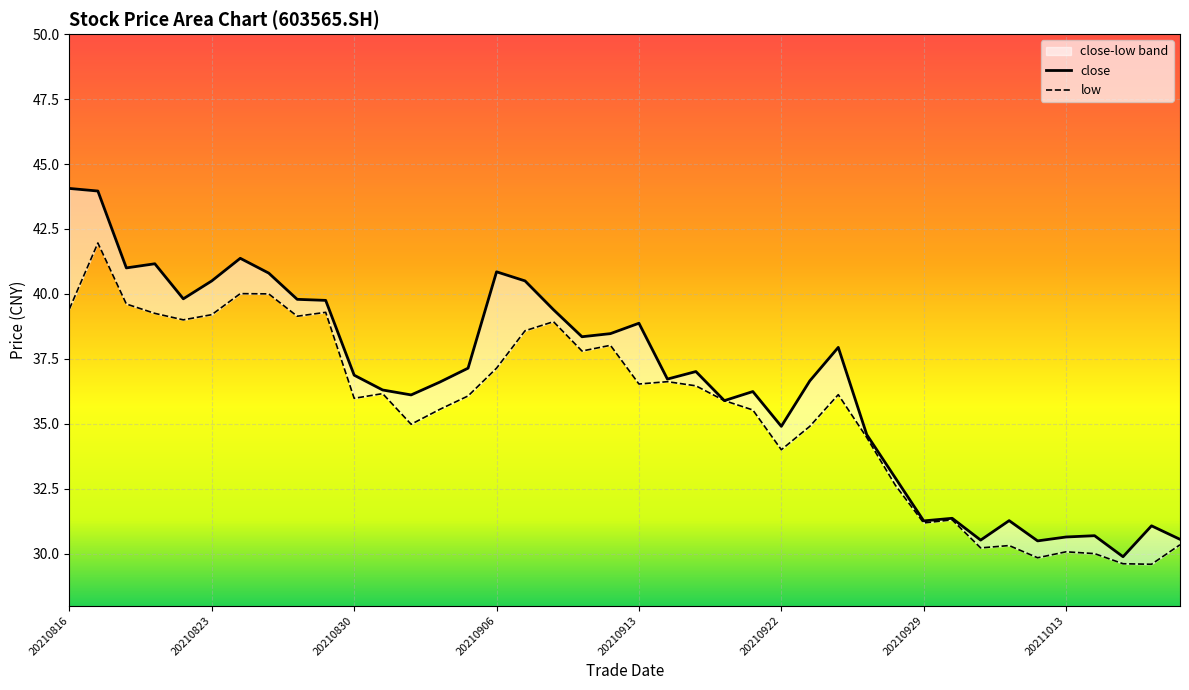

Reading left to right, extract all data points from this chart.

close: 44.1	44.0	41.0	41.2	39.8	40.5	41.4	40.8	39.8	39.8	36.9	36.3	36.1	36.6	37.1	40.9	40.5	39.4	38.4	38.5	38.9	36.7	37.0	35.9	36.2	34.9	36.6	37.9	34.6	32.9	31.3	31.4	30.5	31.3	30.5	30.6	30.7	29.9	31.1	30.6
low: 39.4	42.0	39.6	39.2	39.0	39.2	40.0	40.0	39.1	39.3	36.0	36.2	35.0	35.5	36.1	37.1	38.6	38.9	37.8	38.0	36.5	36.6	36.5	35.9	35.5	34.0	34.9	36.1	34.5	32.6	31.2	31.3	30.2	30.3	29.8	30.1	30.0	29.6	29.6	30.3